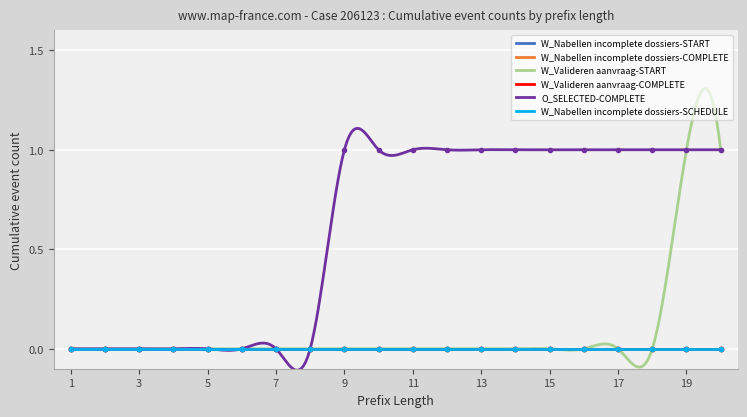

How many series are shown in this chart?

6